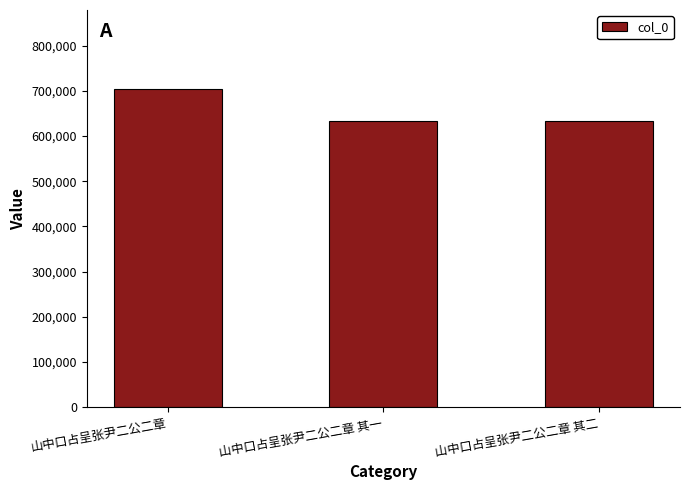

Approximately how many times larger is the value at 山中口占呈张尹二公二章 compared to 山中口占呈张尹二公二章 其一?

1.1